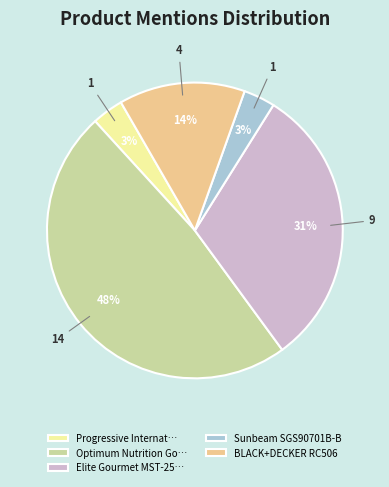

The Elite Gourmet MST-25… slice represents 31% of the pie. True or false?

True